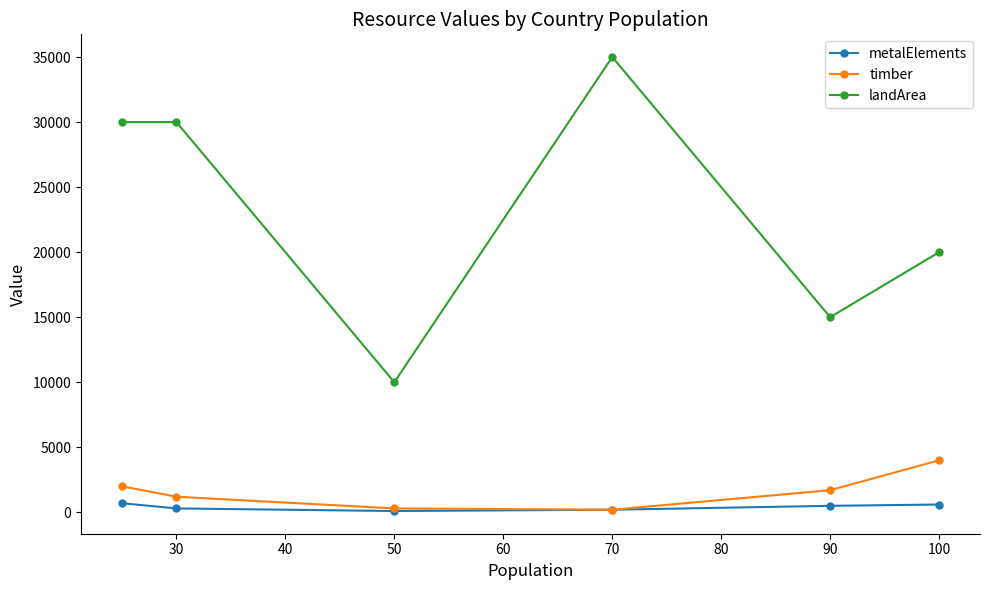

True or false: metalElements and landArea intersect in this chart.

False